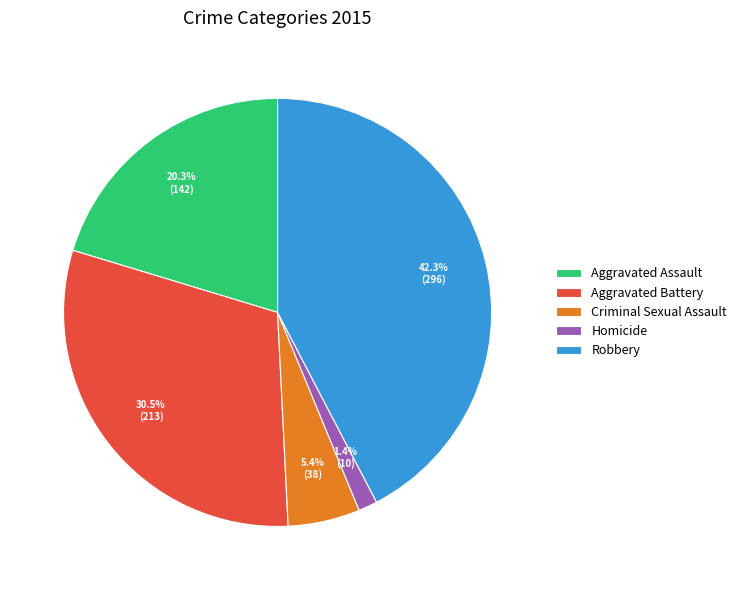

The Robbery slice represents 42% of the pie. True or false?

True